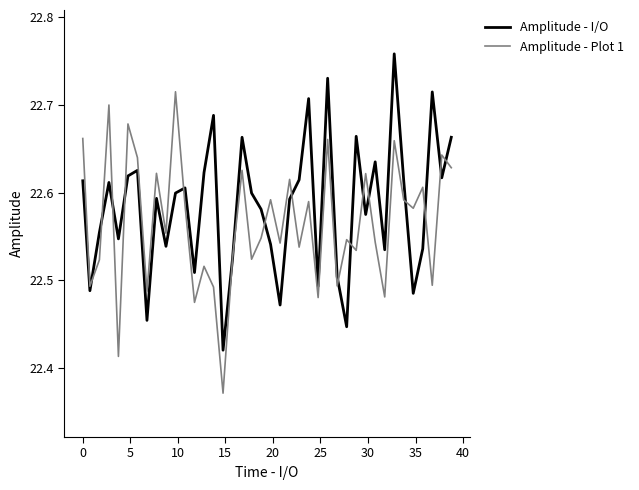

Rank the series by their maximum value, from highest to lowest.

Amplitude - I/O, Amplitude - Plot 1